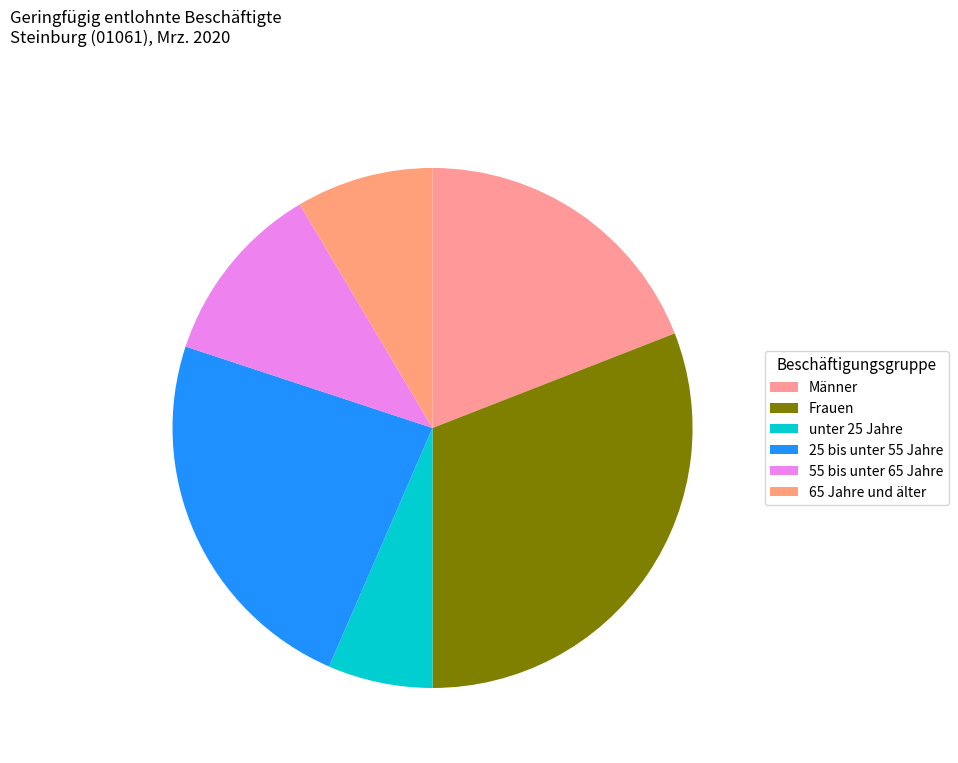

True or false: 25 bis unter 55 Jahre accounts for 38% of the total.

False